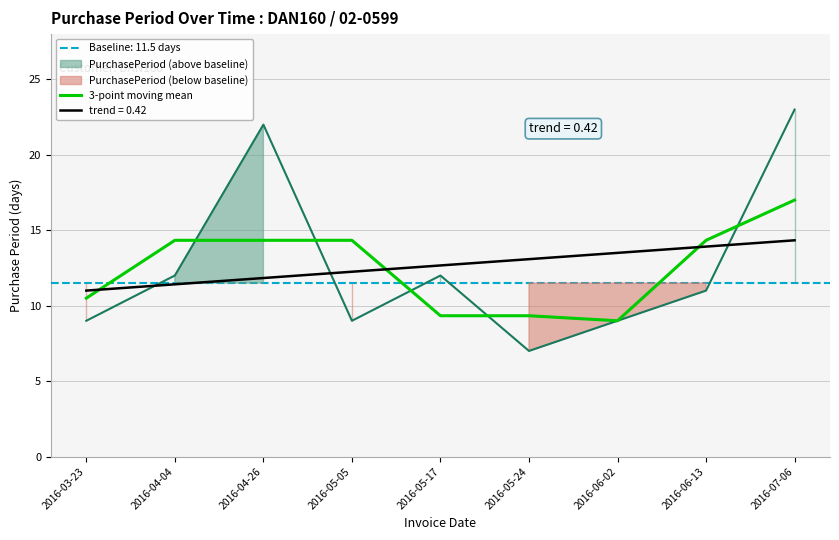

Is this an area chart (filled region under the line)?

No